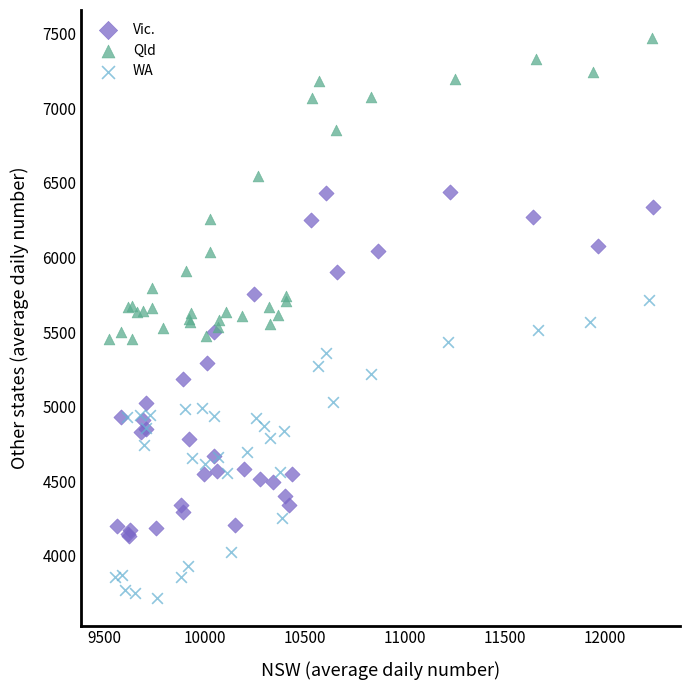

Which series has the widest spread of Y values?

Vic.